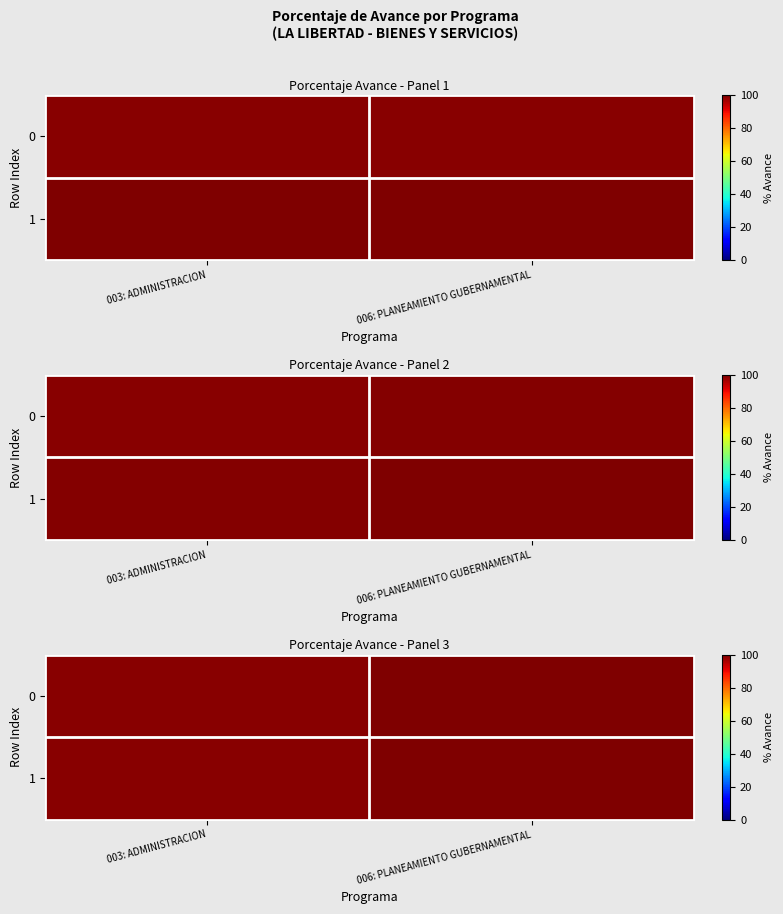

Which category has the lowest value across all series?

003: ADMINISTRACION